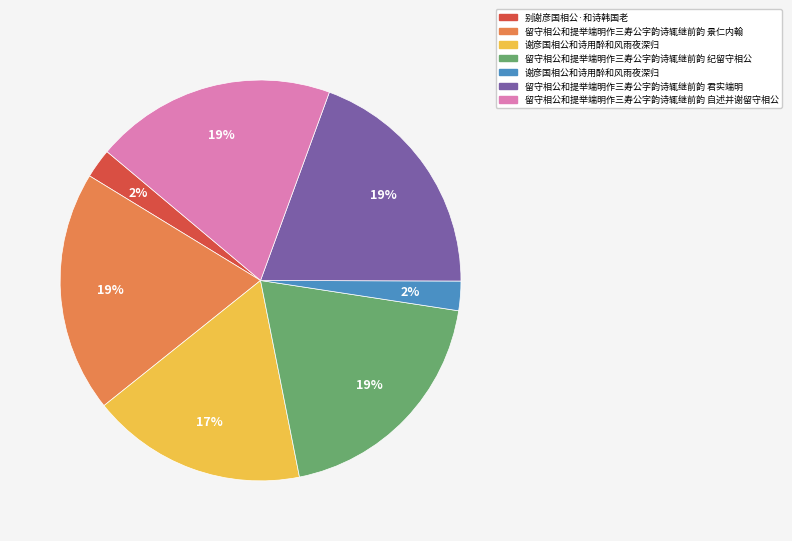

Is there a majority slice in this chart?

No